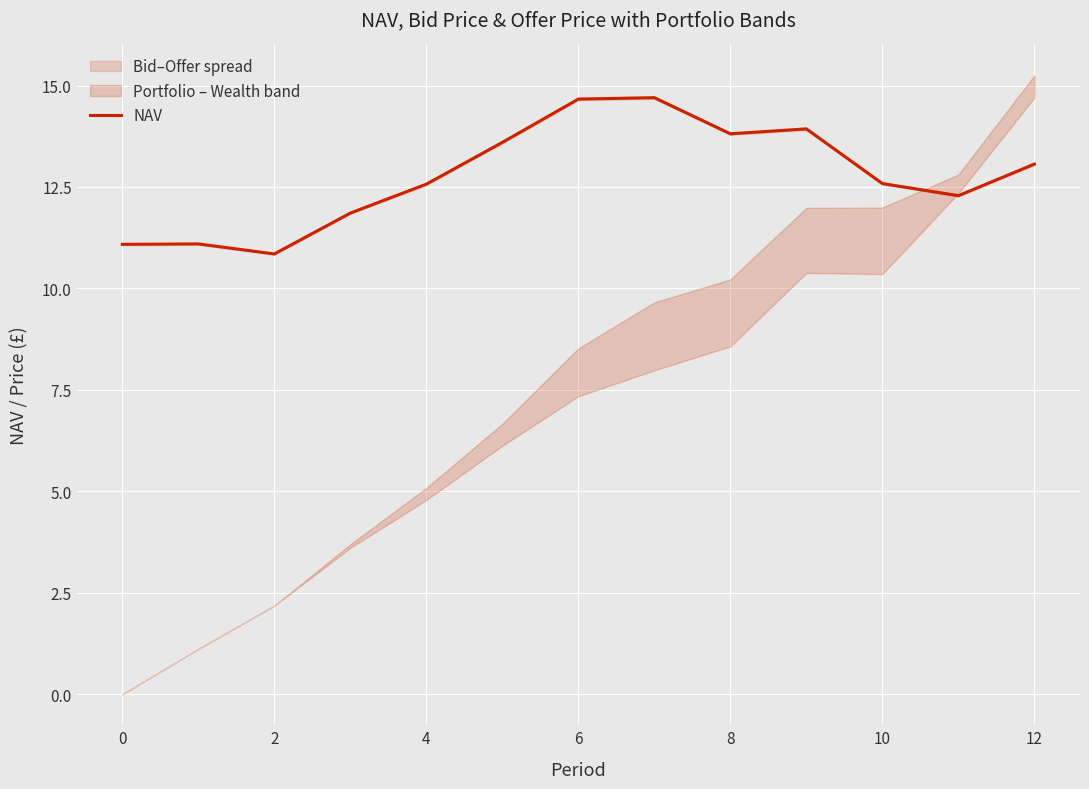

The value of NAV at 12 is 20.5. True or false?

False